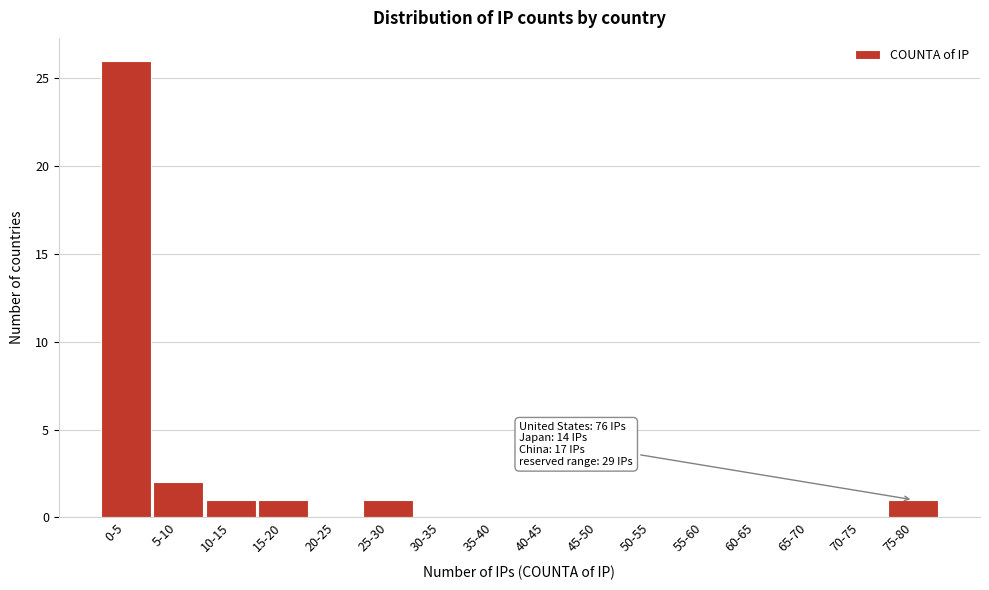

Reading right to left, list all the values displayed in this chart.

75-80=1	70-75=0	65-70=0	60-65=0	55-60=0	50-55=0	45-50=0	40-45=0	35-40=0	30-35=0	25-30=1	20-25=0	15-20=1	10-15=1	5-10=2	0-5=26